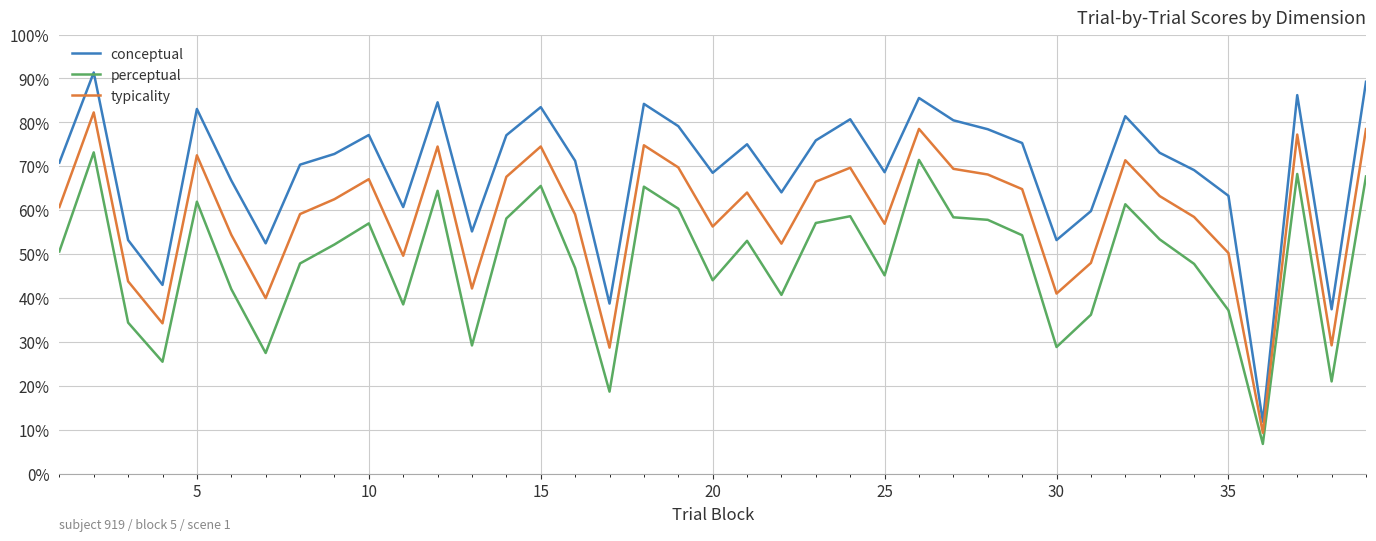

Which series has the largest total across all categories?

conceptual